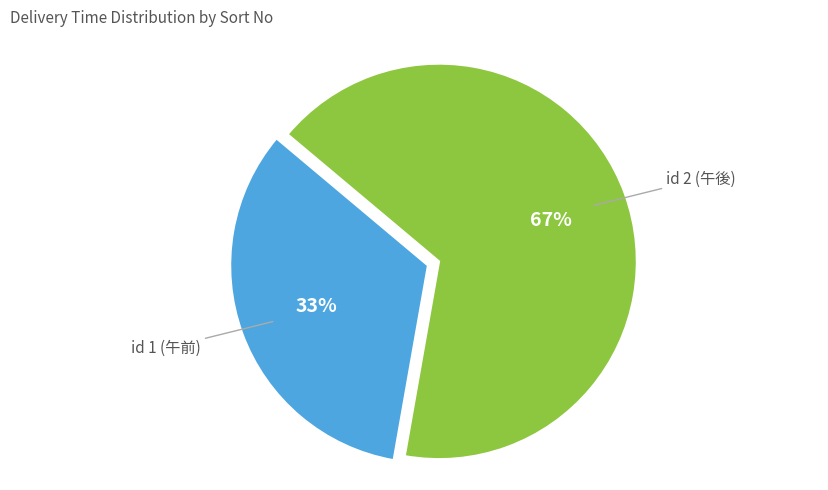

The id 1 (午前) slice represents 33% of the pie. True or false?

True